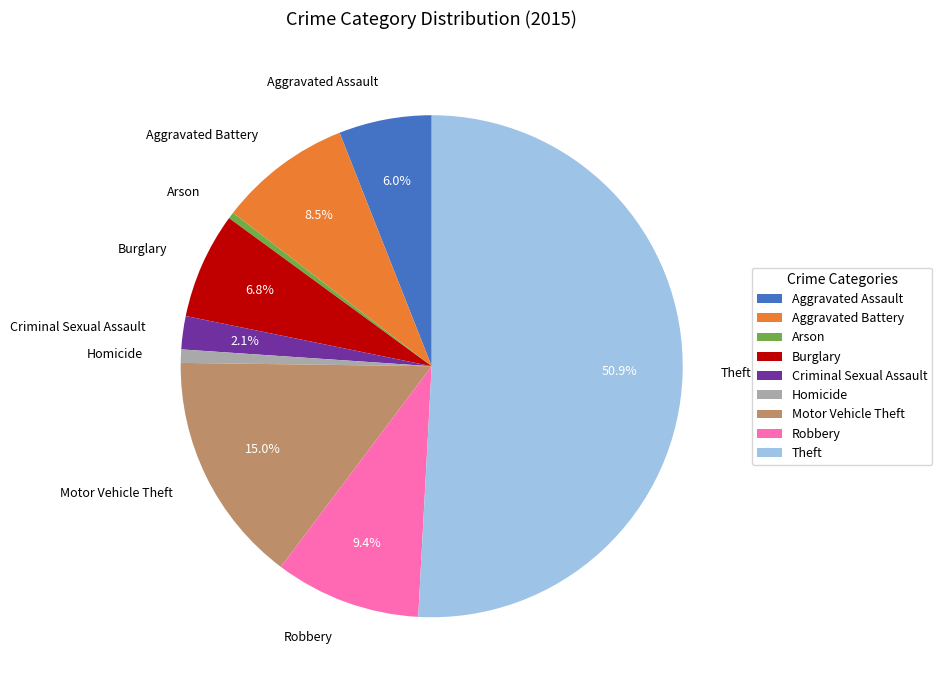

Which category has the biggest portion of the pie?

Theft